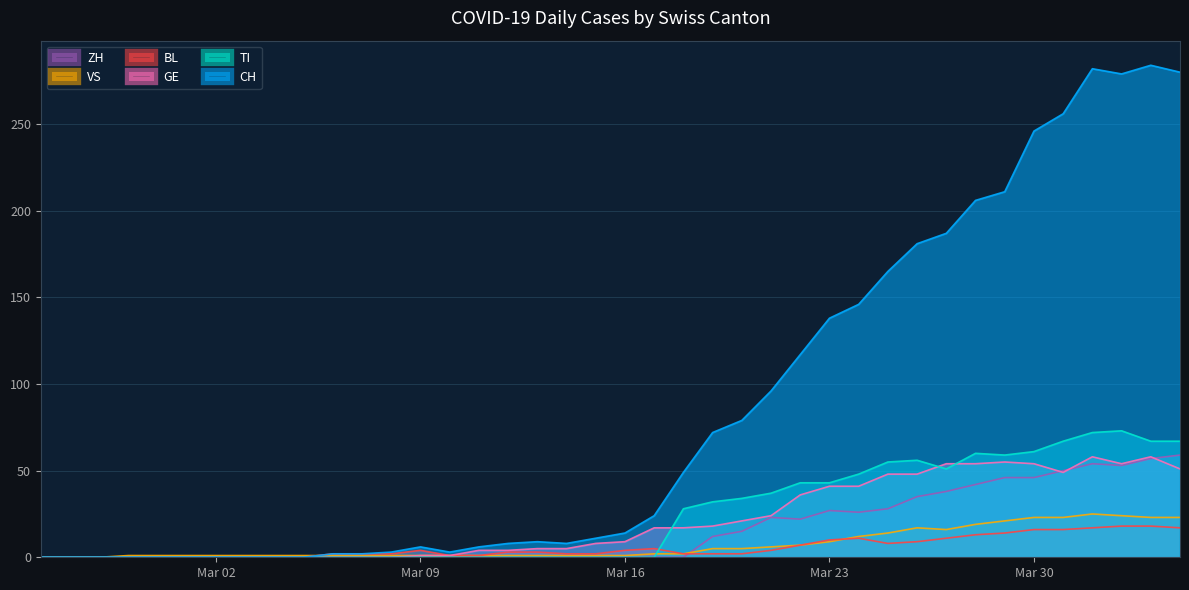

True or false: TI and VS intersect in this chart.

True